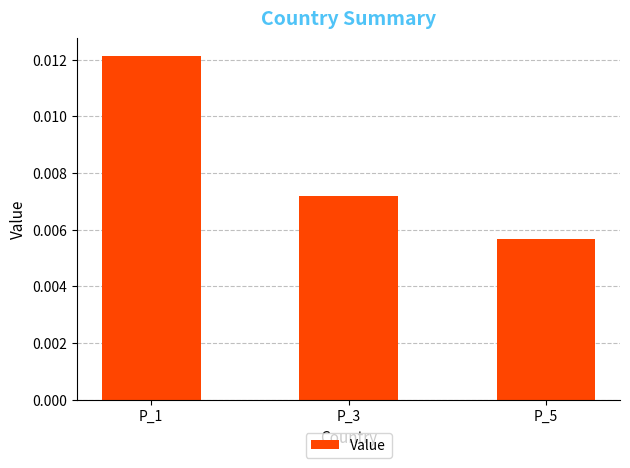

How many bars are there in total?

3